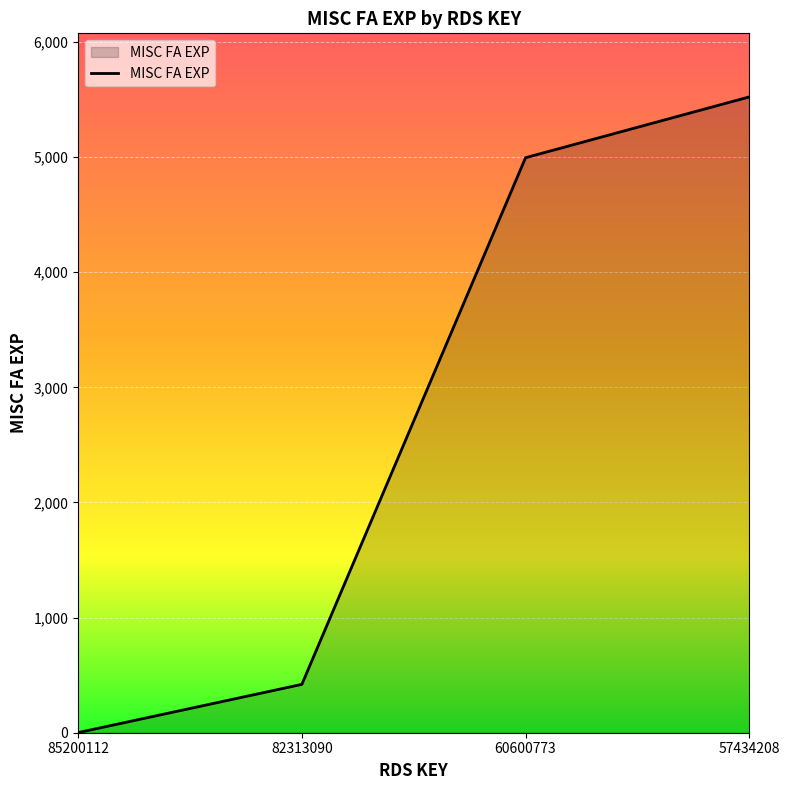

At which label is the value closest to 2762?

60600773